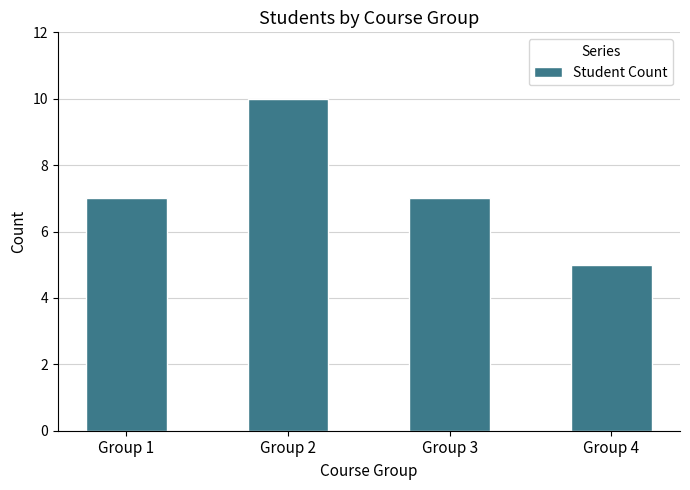

What is the change in value from Group 1 to Group 2?

+3